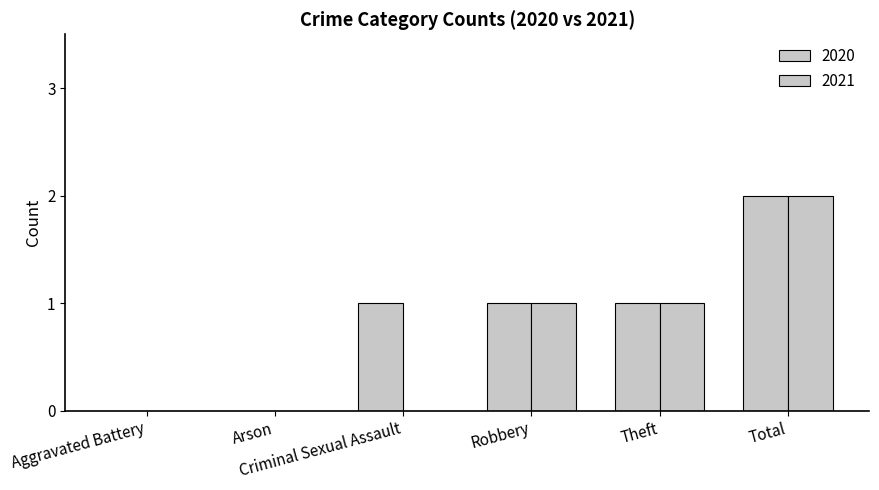

What is the average value of the 2021 series?

1